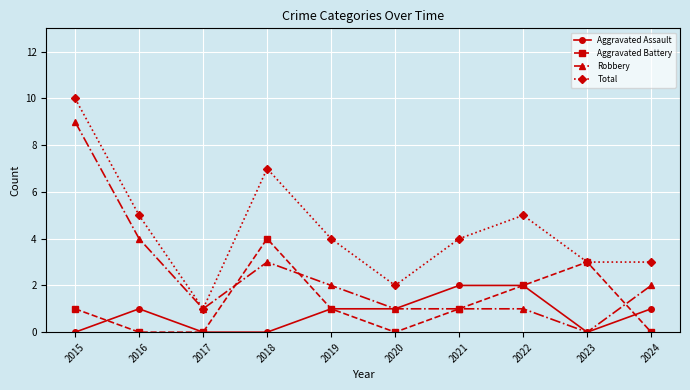

What is the value of the Aggravated Assault point at the 10th from the left?

1